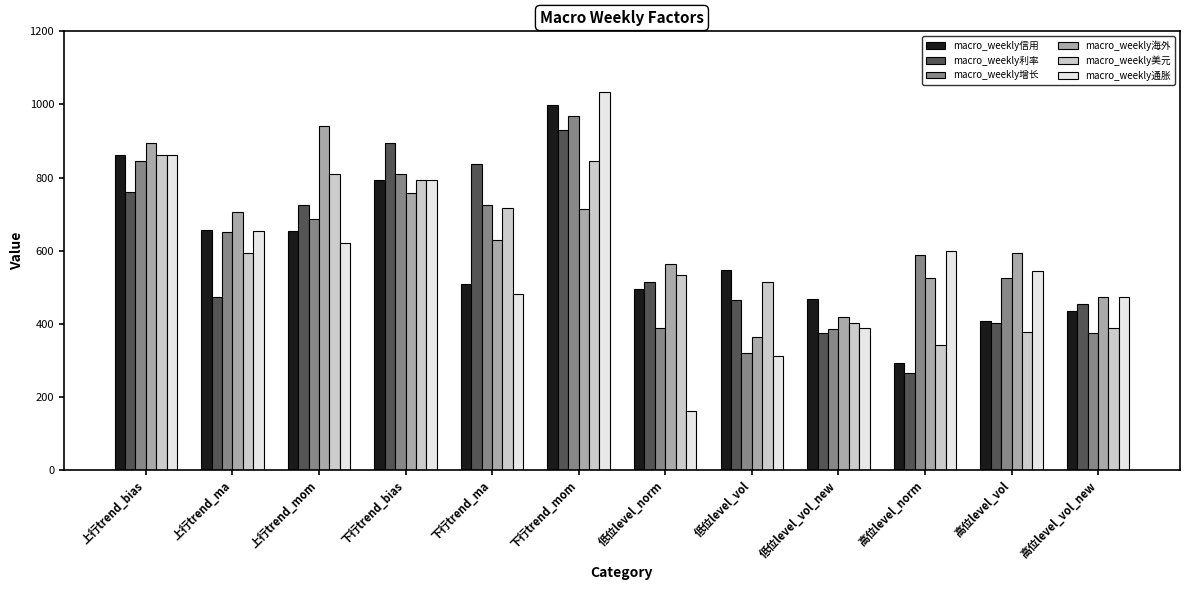

Between 高位level_vol and 高位level_vol_new, which series saw the biggest shift?

macro_weekly增长